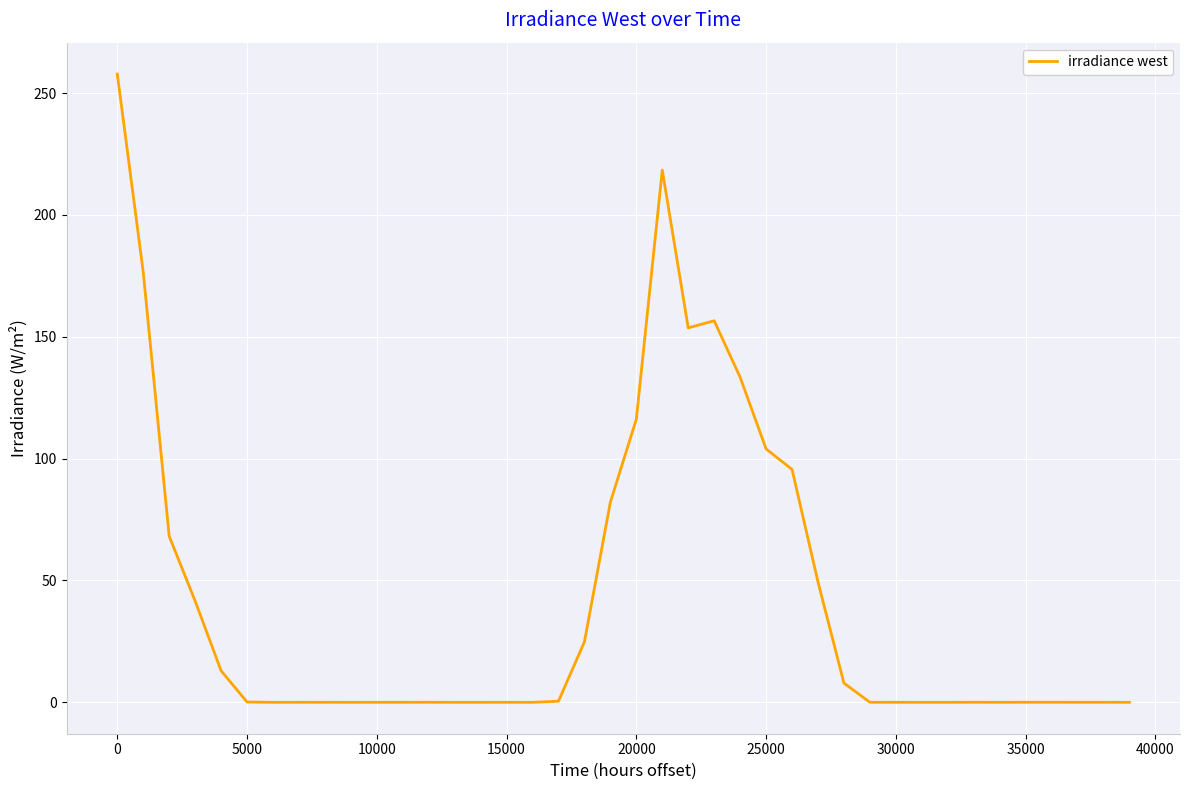

Count the number of data series in this chart.

1